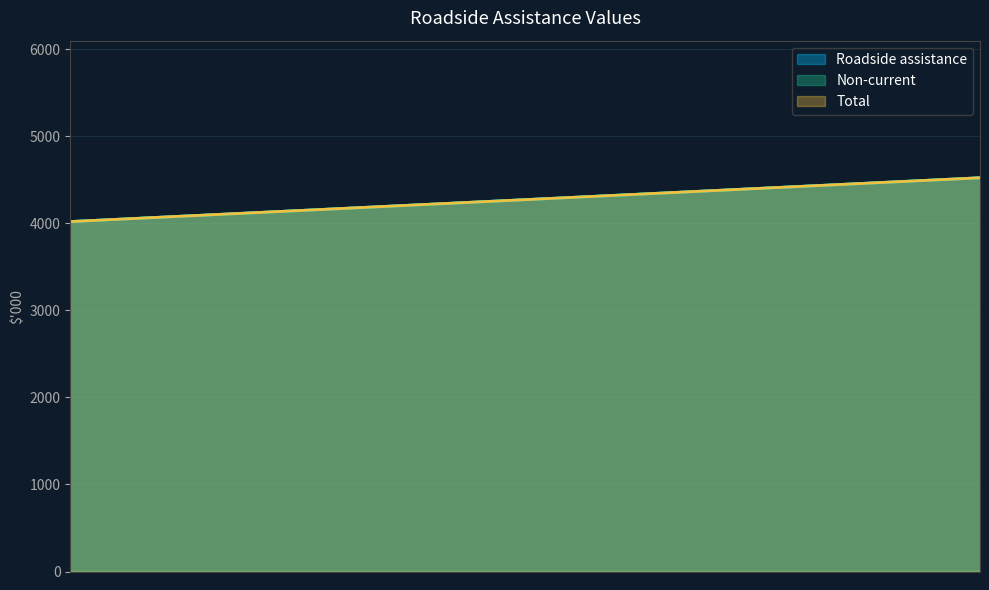

What is the sum of the Total values at 2023 and 2022?

8545